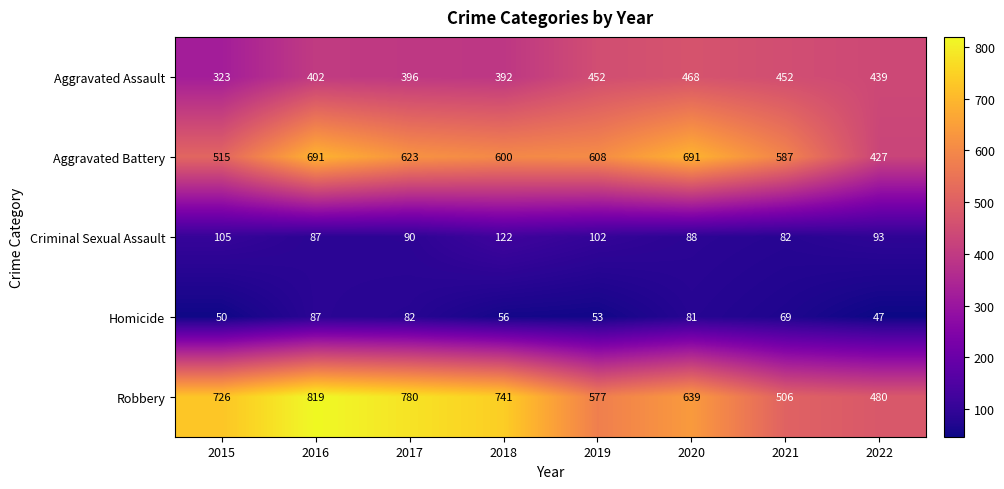

List the series in order of their peak value, highest first.

Robbery, Aggravated Battery, Aggravated Assault, Criminal Sexual Assault, Homicide